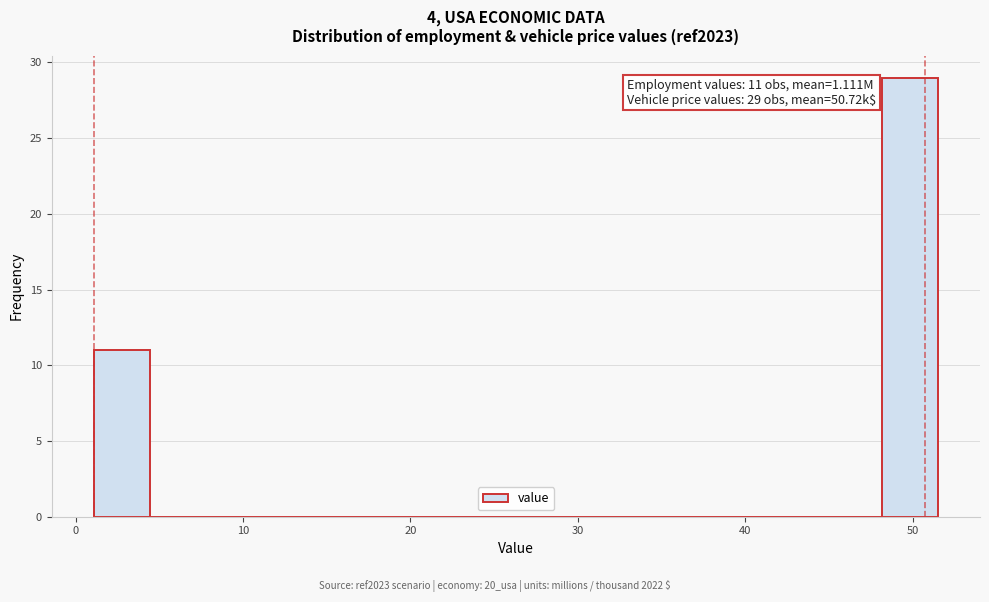

Around what value on the x-axis is the tallest bar? Give the approximate position of its centre, as read against the axis.

50